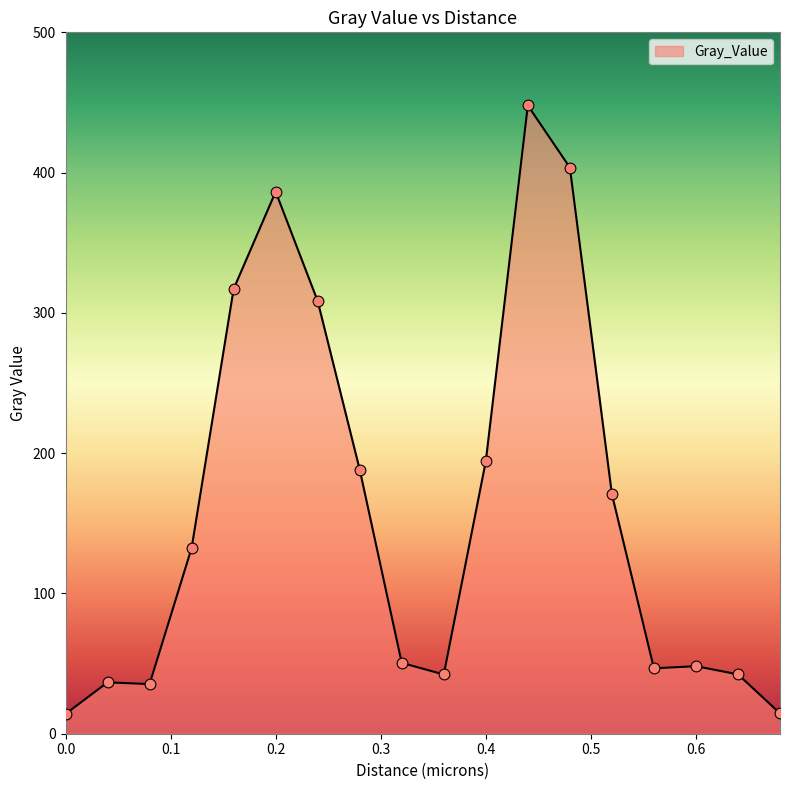

What is the greatest value displayed?

447.9